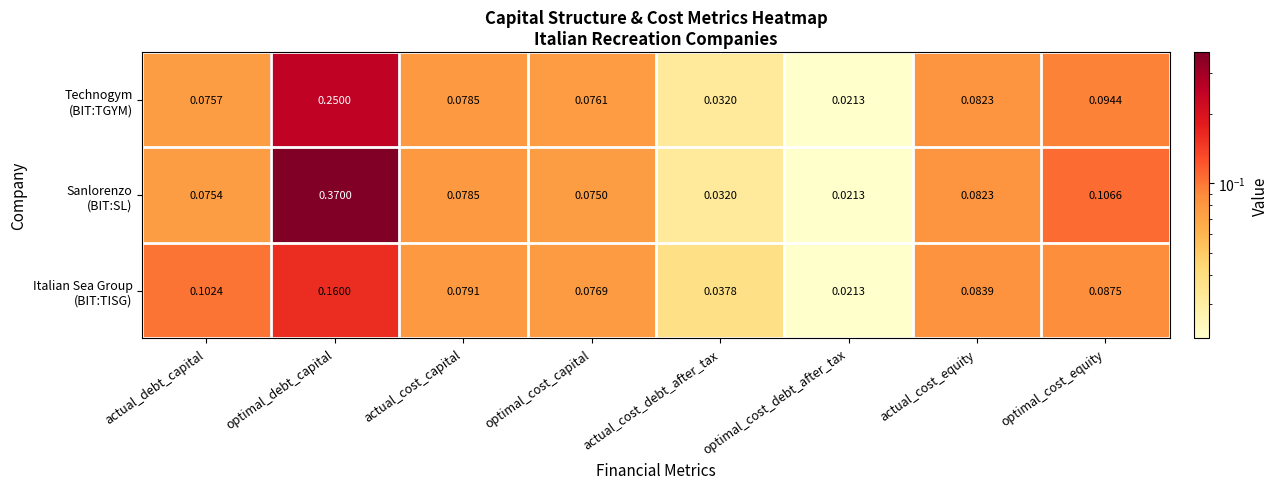

Which category has the highest value across all series?

optimal_debt_capital